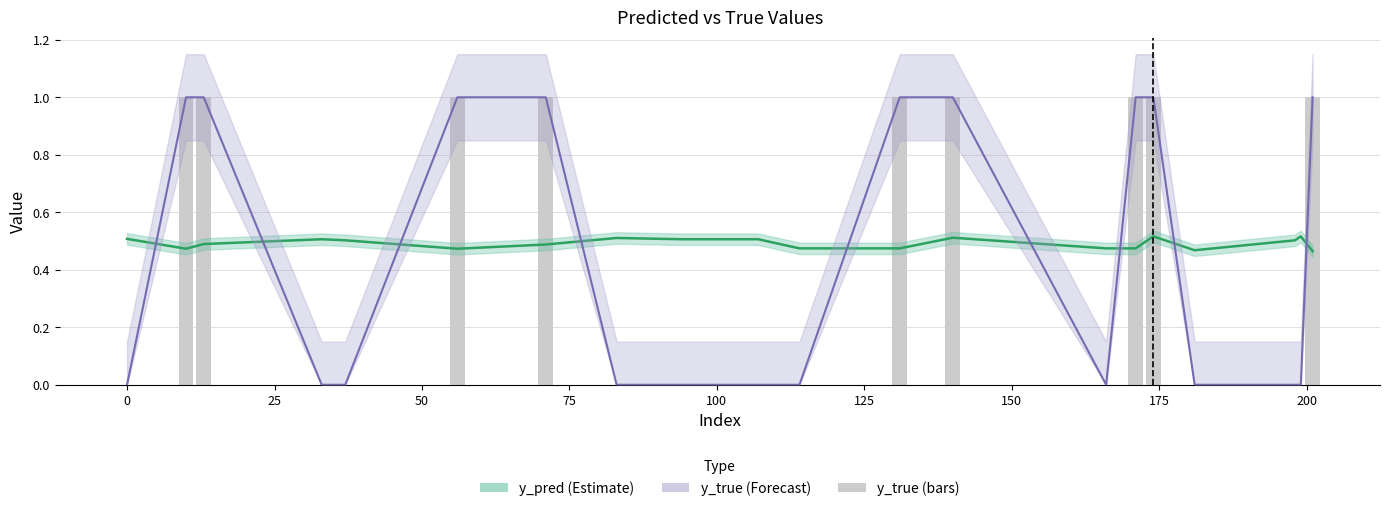

Reading right to left, what are all the values shown in this chart?

y_pred: 0.5	0.5	0.5	0.5	0.5	0.5	0.5	0.5	0.5	0.5	0.5	0.5	0.5	0.5	0.5	0.5	0.5	0.5	0.5	0.5
y_true: 1.0	0.0	0.0	0.0	1.0	1.0	0.0	1.0	1.0	0.0	0.0	0.0	0.0	1.0	1.0	0.0	0.0	1.0	1.0	0.0
y_true (bars): 1.0	0.0	0.0	0.0	1.0	1.0	0.0	1.0	1.0	0.0	0.0	0.0	0.0	1.0	1.0	0.0	0.0	1.0	1.0	0.0